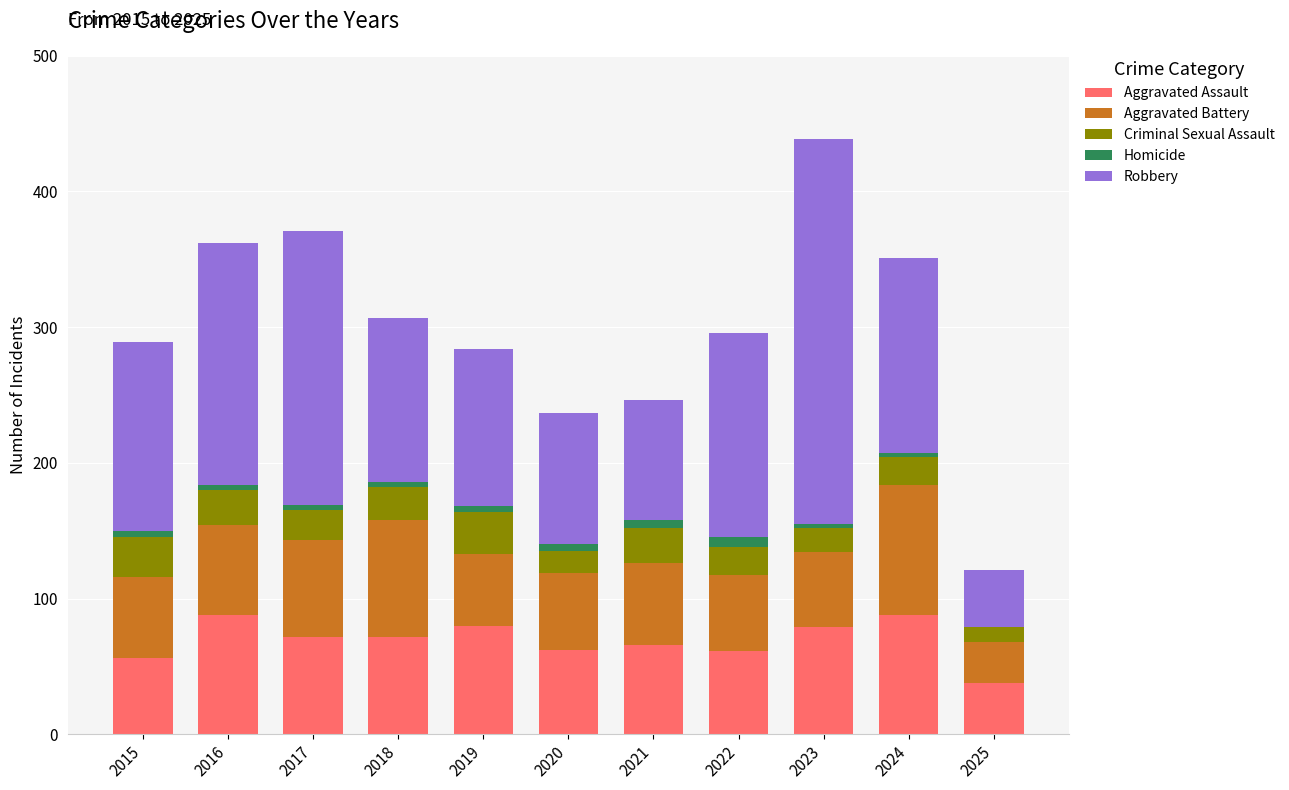

What is the maximum value for Aggravated Assault?

88